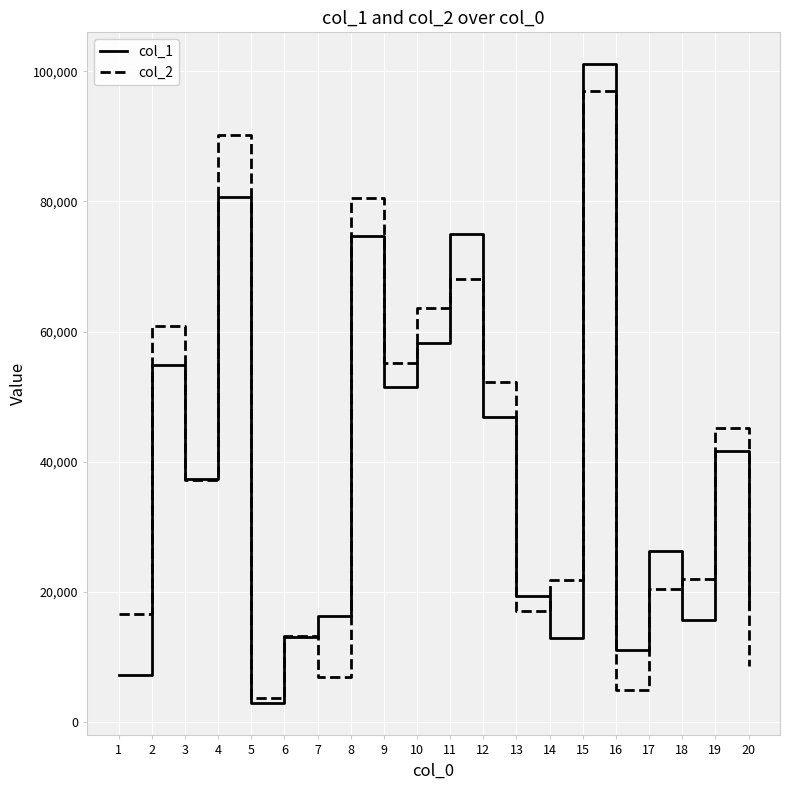

Which series has the widest spread of values?

col_1